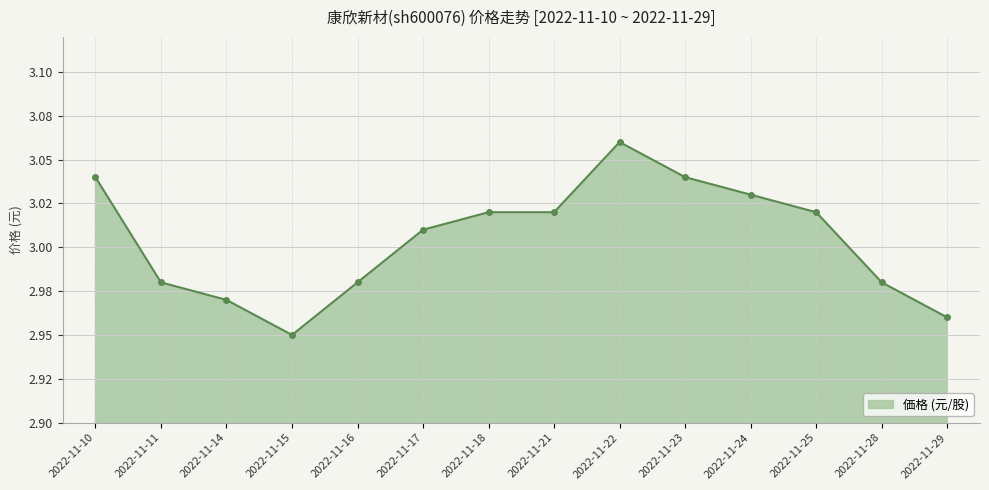

Does the chart have visible grid lines?

Yes